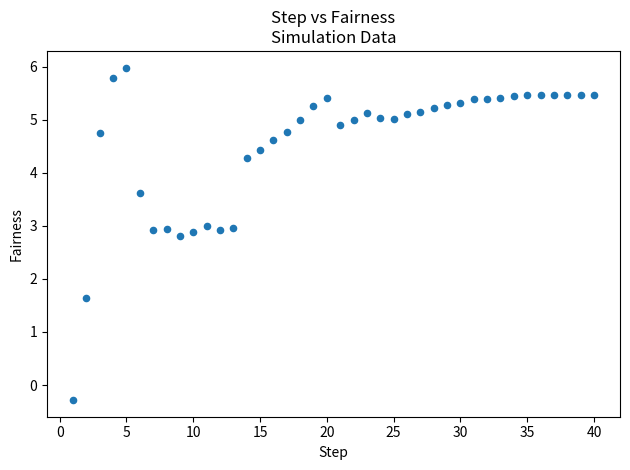

What is the range of X values (max minus min)?

39.0